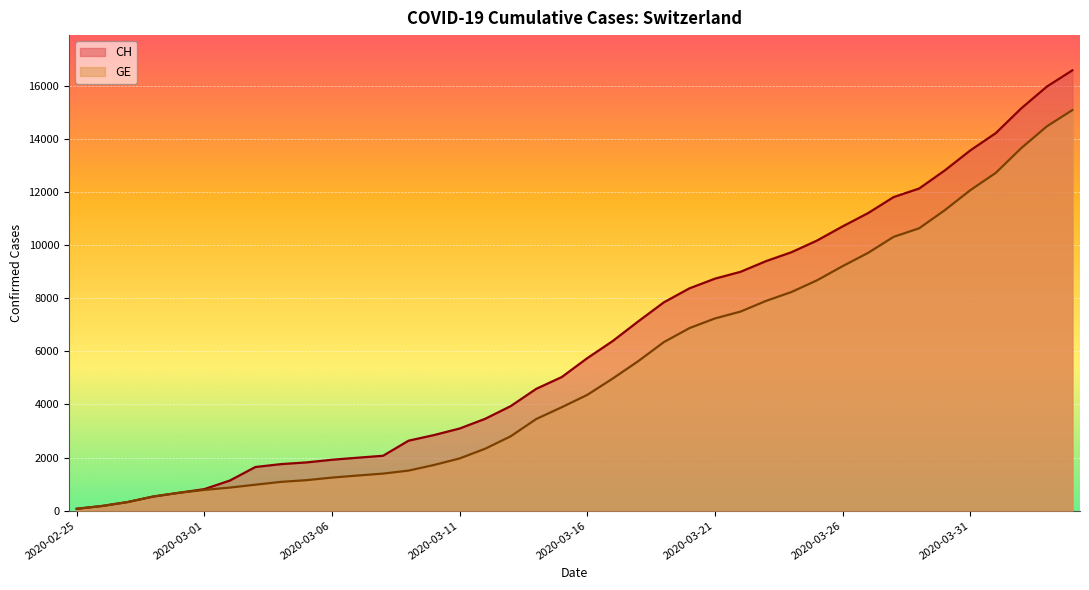

Which series has the largest total across all categories?

CH